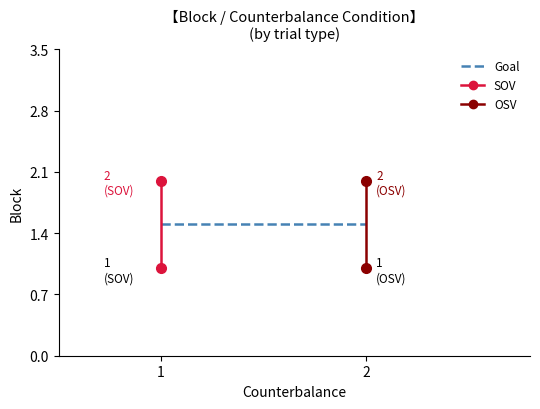

Rank the categories by Goal value from lowest to highest.

1, 2